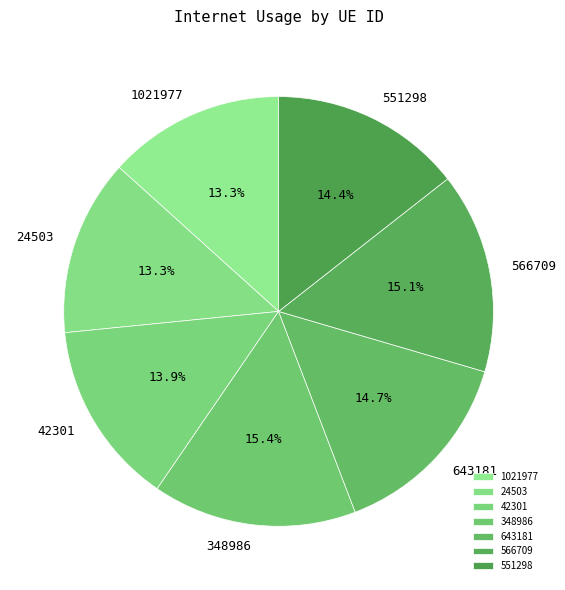

What is the ratio of the value at 643181 to the value at 566709?

1.0